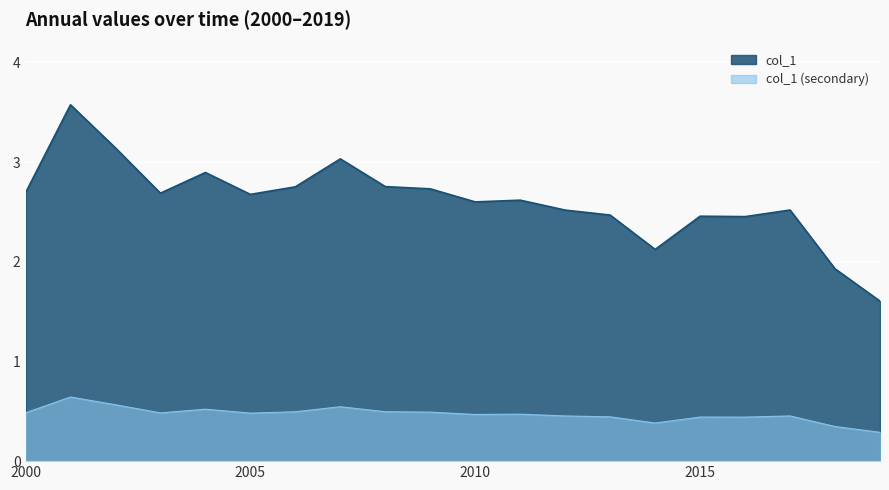

What is the value of the 16th point from the left?

2.5